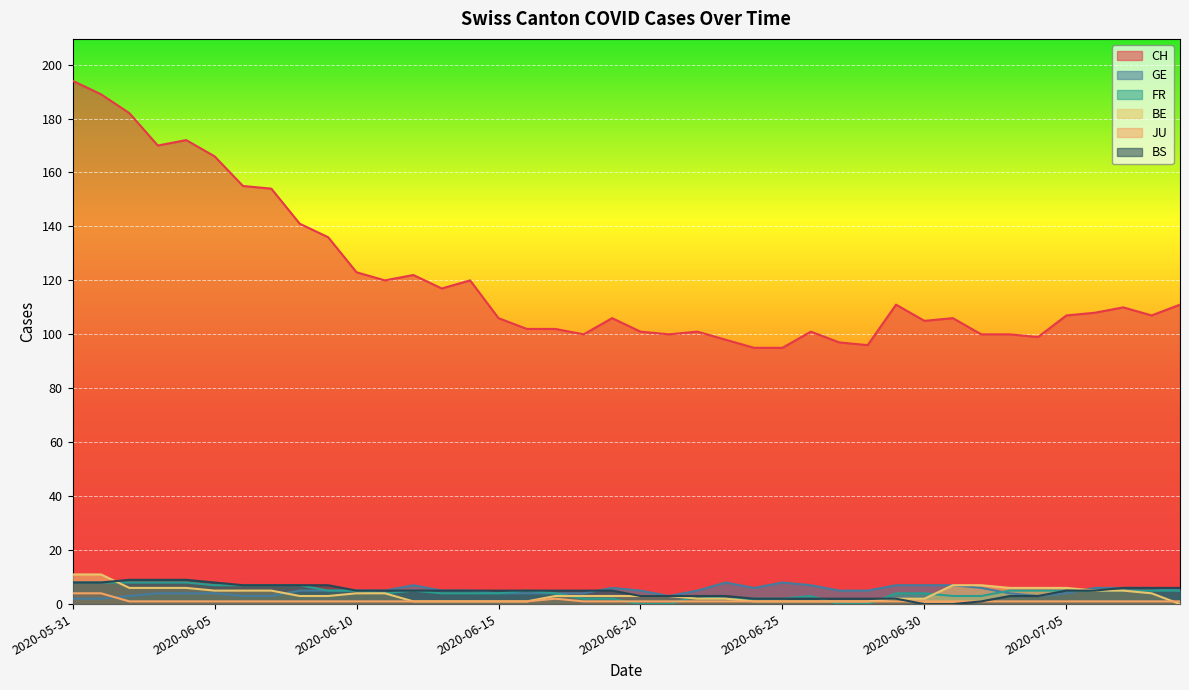

Reading right to left, list all the values displayed in this chart.

CH: 111	107	110	108	107	99	100	100	106	105	111	96	97	101	95	95	98	101	100	101	106	100	102	102	106	120	117	122	120	123	136	141	154	155	166	172	170	182	189	194
GE: 5	6	6	6	4	3	4	6	7	7	7	5	5	7	8	6	8	5	3	5	6	4	4	4	4	5	5	7	5	5	5	5	3	3	4	4	4	3	2	2
FR: 5	5	5	5	5	5	5	3	3	4	4	0	0	3	2	2	2	3	0	0	2	2	4	5	4	4	4	5	4	5	5	7	7	7	7	8	8	8	8	8
BE: 0	4	5	5	6	6	6	7	7	2	2	1	1	1	1	1	2	2	3	3	3	3	3	1	1	1	1	1	4	4	3	3	5	5	5	6	6	6	11	11
JU: 1	1	1	1	1	1	1	1	1	1	1	1	1	1	1	1	1	1	1	1	1	1	2	1	1	1	1	1	1	1	1	1	1	1	1	1	1	1	4	4
BS: 6	6	6	5	5	3	3	1	0	0	2	2	2	2	2	2	3	3	3	3	5	5	5	5	5	5	5	5	5	5	7	7	7	7	8	9	9	9	8	8